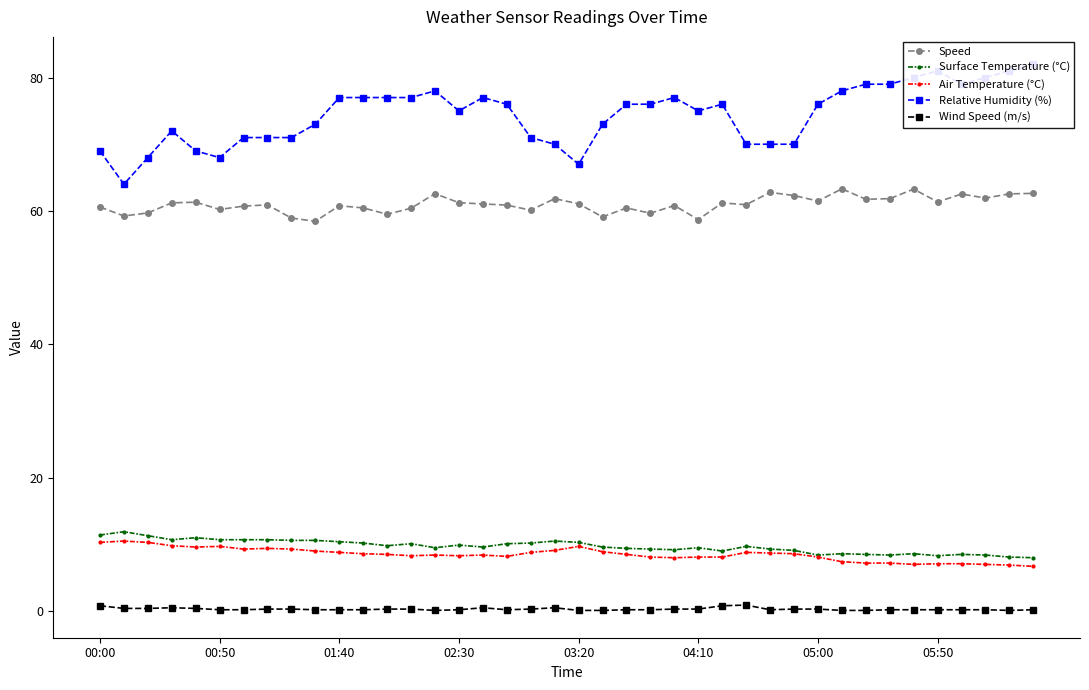

True or false: Wind Speed (m/s) and Surface Temperature (°C) intersect in this chart.

False